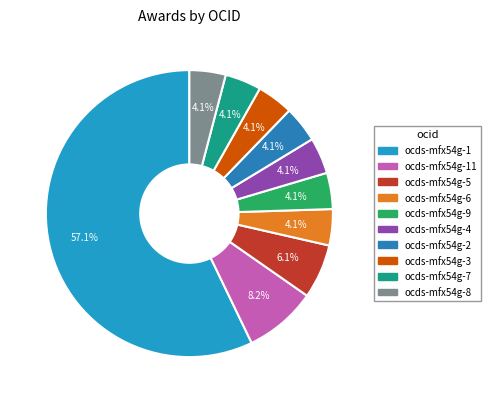

What is the smallest slice in the pie chart?

ocds-mfx54g-6